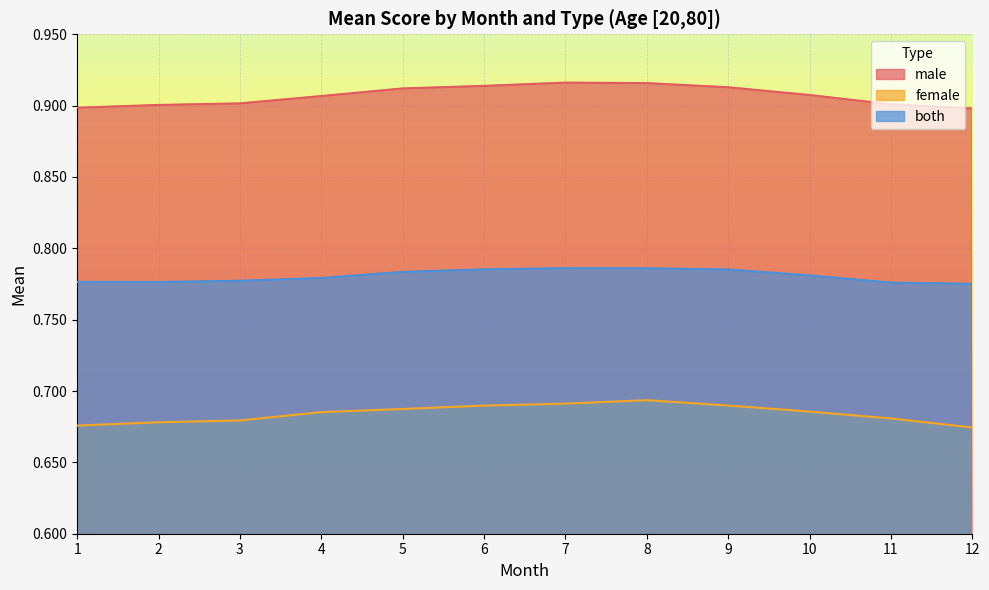

Is it true that male equals 0.4 at 4?

False